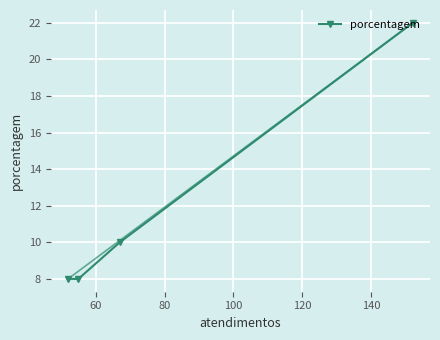

Reading left to right, list all the values displayed in this chart.

8	8	10	22